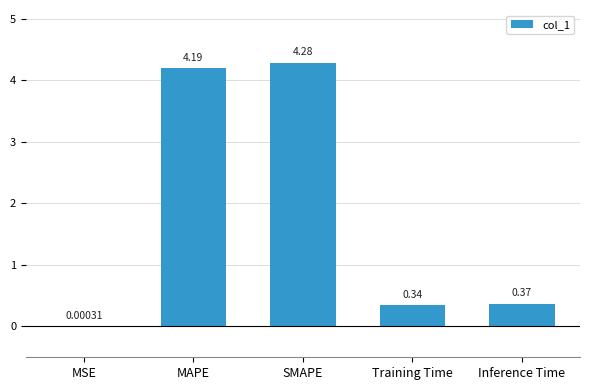

At which category does the chart reach its peak across all series?

SMAPE